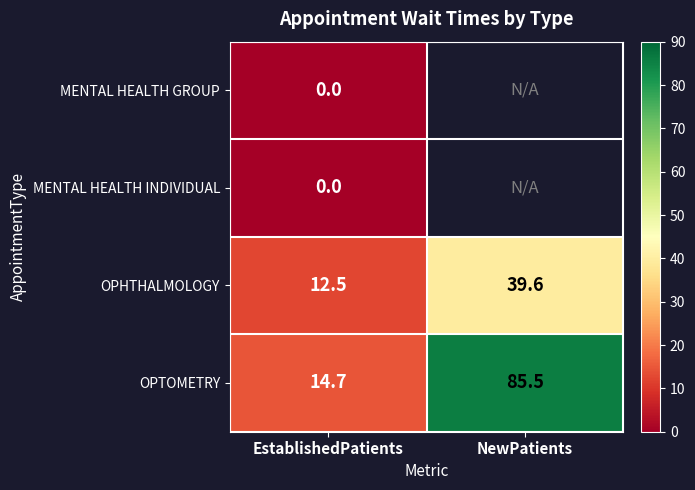

What is the maximum value for OPHTHALMOLOGY?

39.6